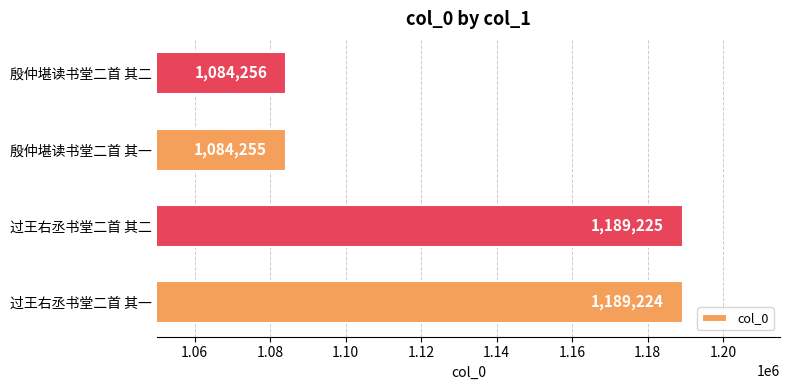

Which label corresponds to the smallest value in the chart?

殷仲堪读书堂二首 其一